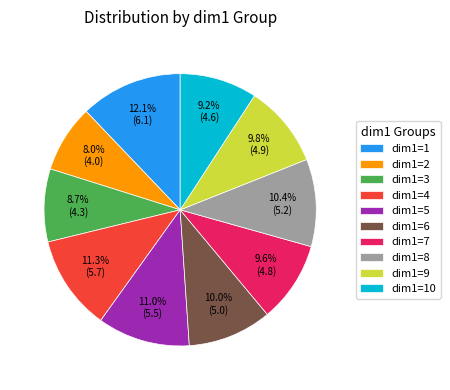

How many slices are in this pie chart?

10